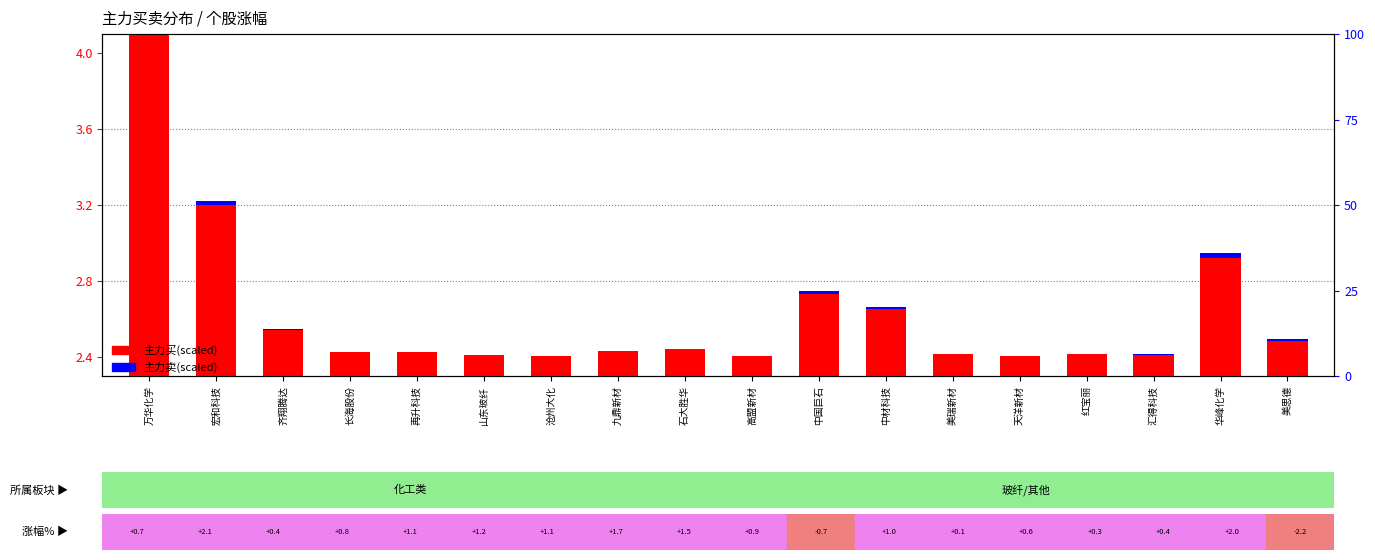

Which category has the highest value across all series?

万华化学